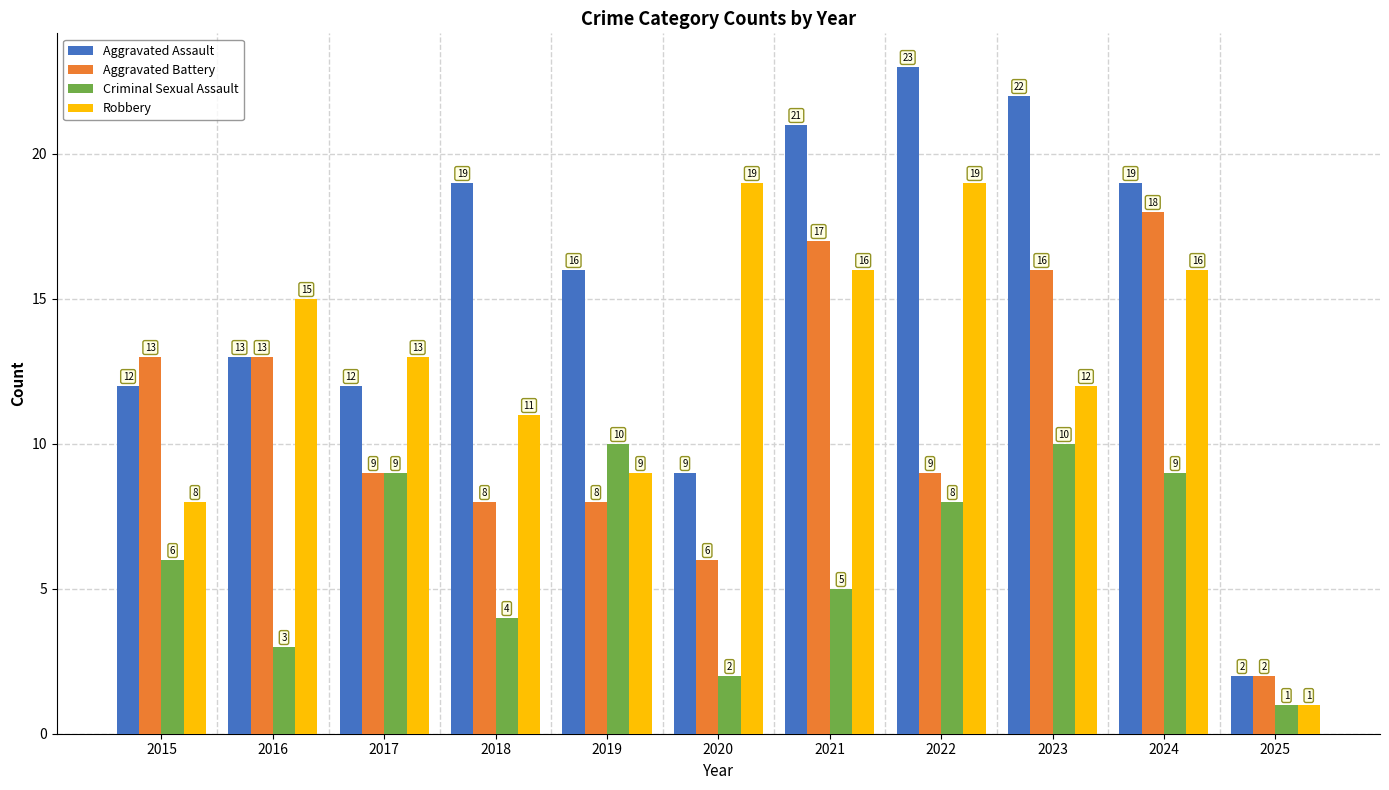

At which label does Aggravated Battery reach its minimum?

2025